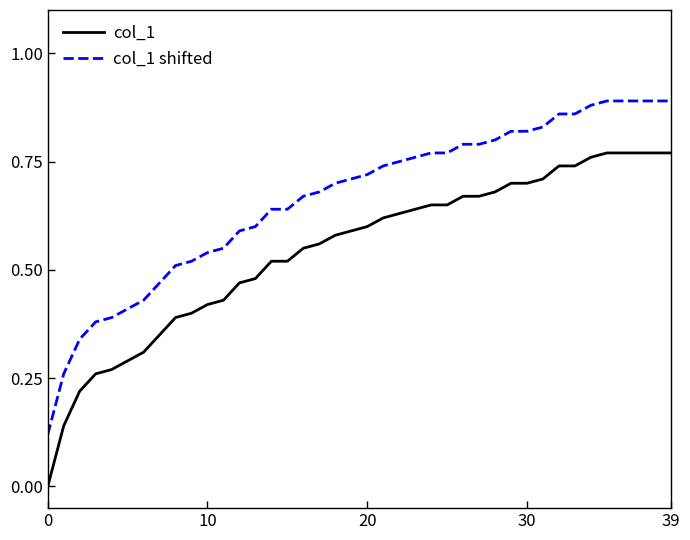

List the series in order of their overall mean, highest first.

col_1 shifted, col_1